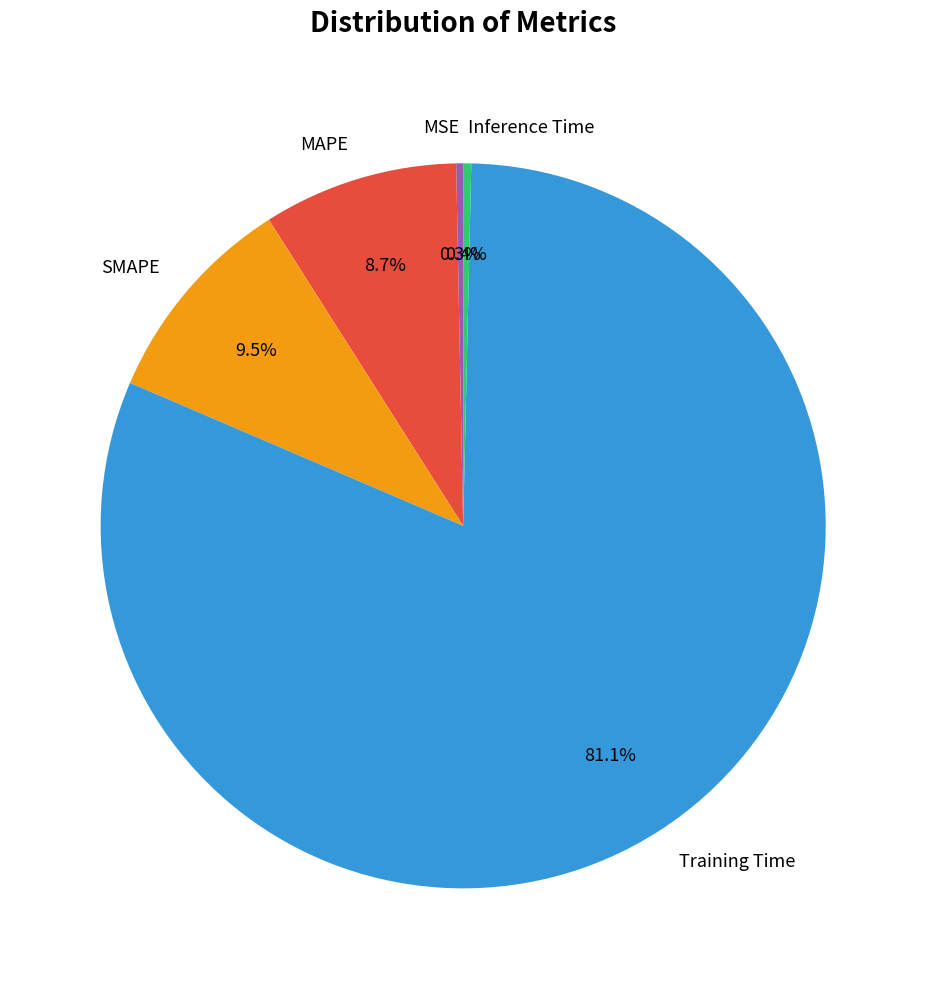

Count the number of slices in the pie.

5